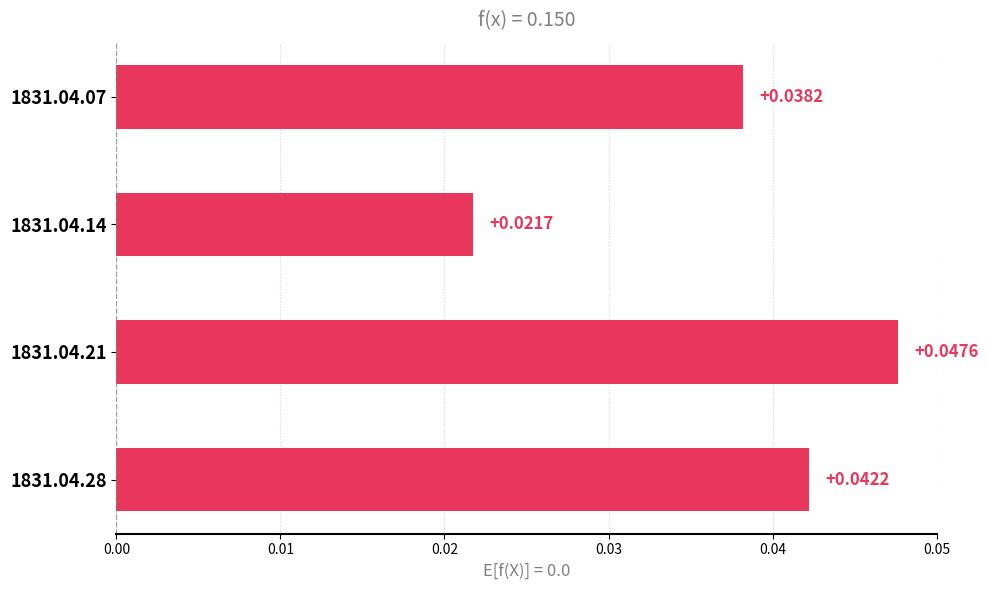

Which has a higher value, 1831.04.07 or 1831.04.21?

1831.04.21